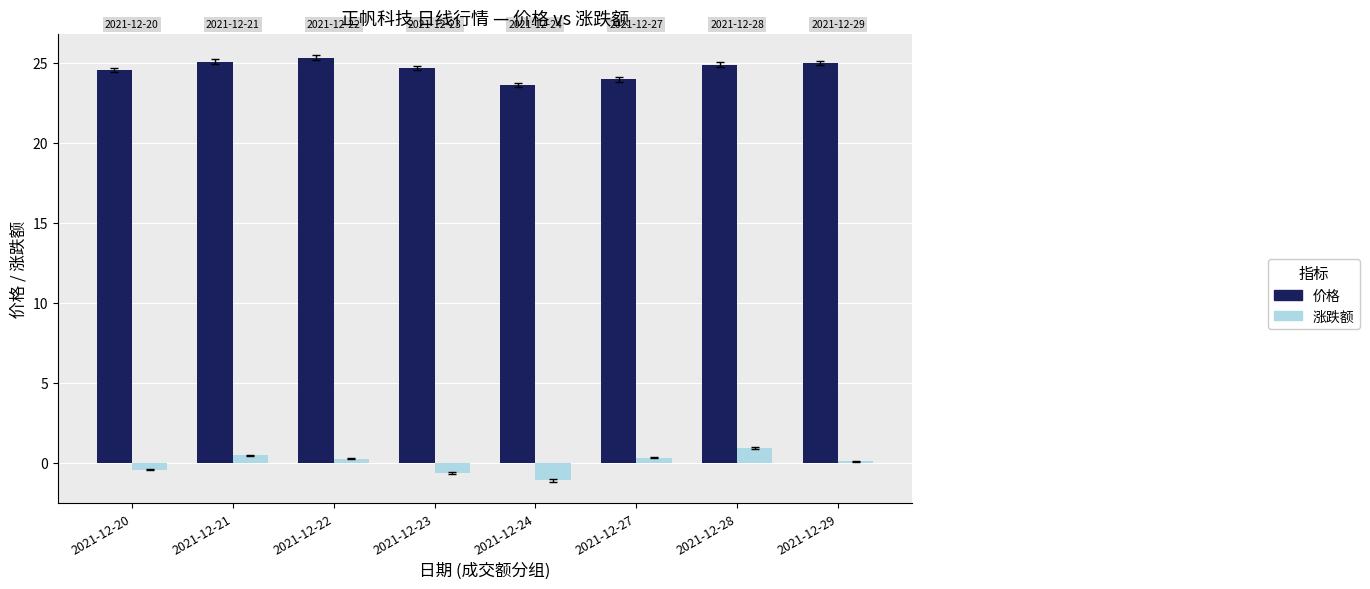

The 涨跌额 series shows 0.5 at 2021-12-21. True or false?

True